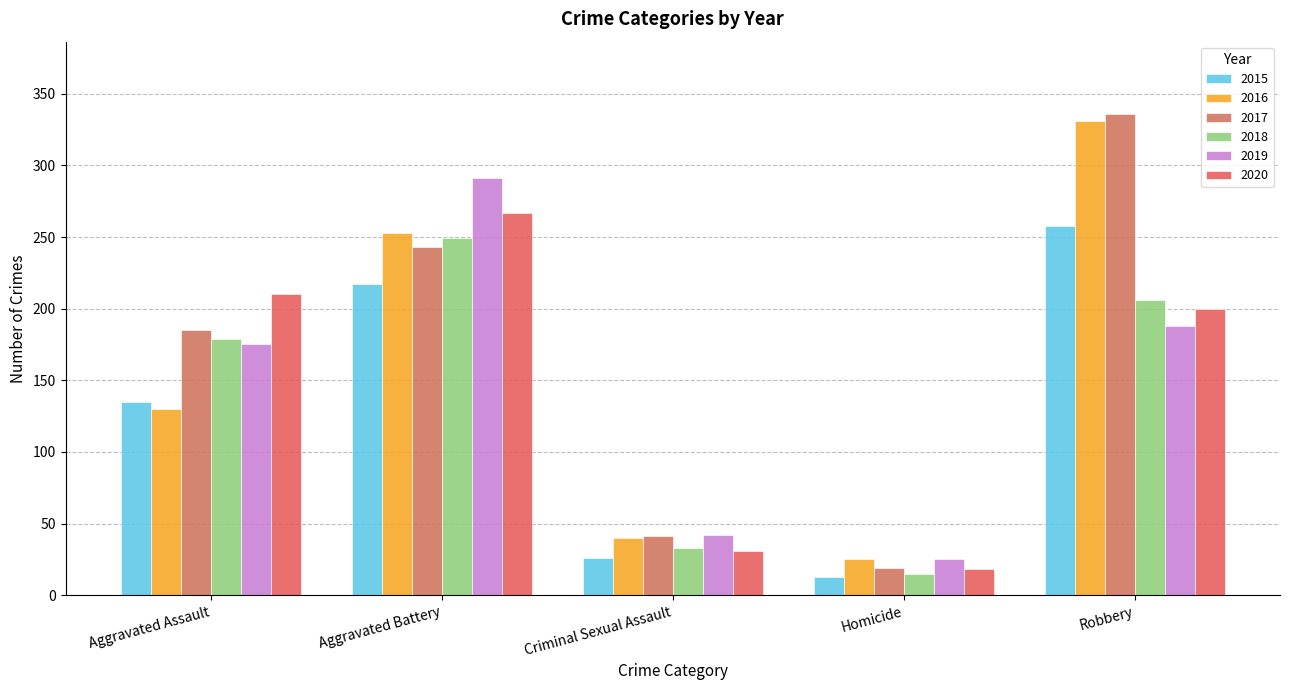

Does the chart contain stacked bars?

No